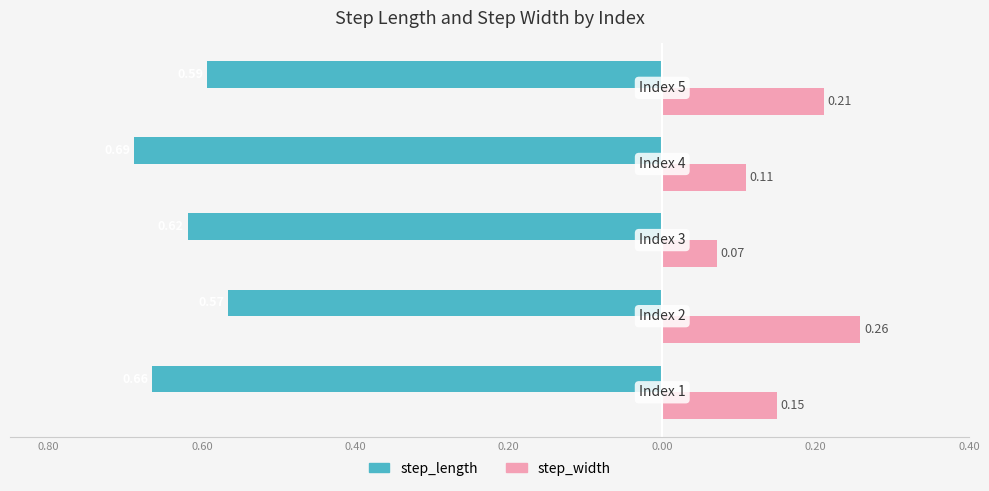

What are all the series names shown in the legend?

step_length, step_width